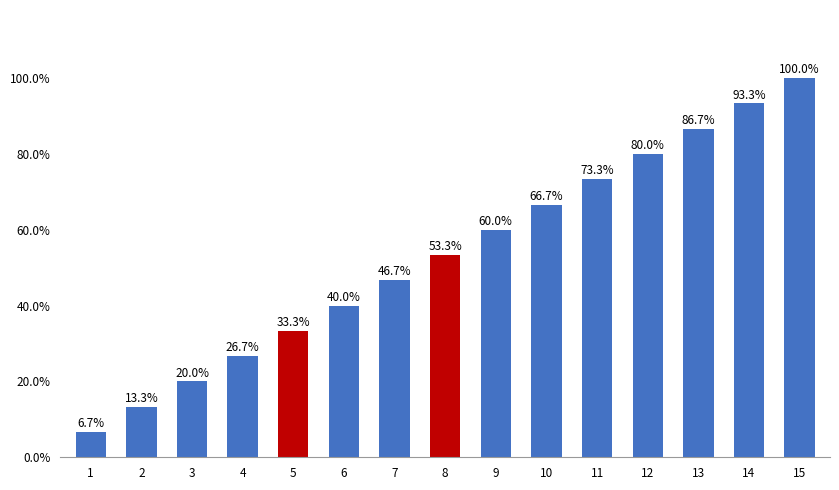

Which has a higher value, 15 or 3?

15